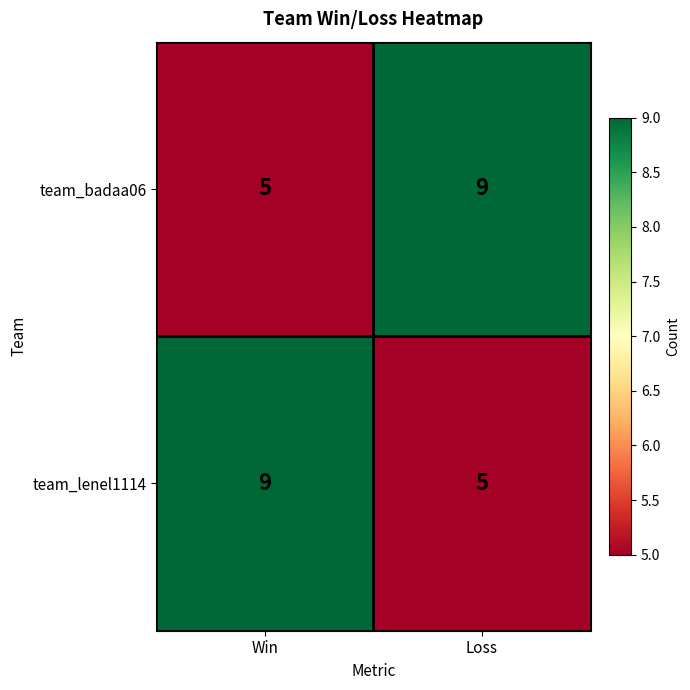

What is the greatest value displayed?

9